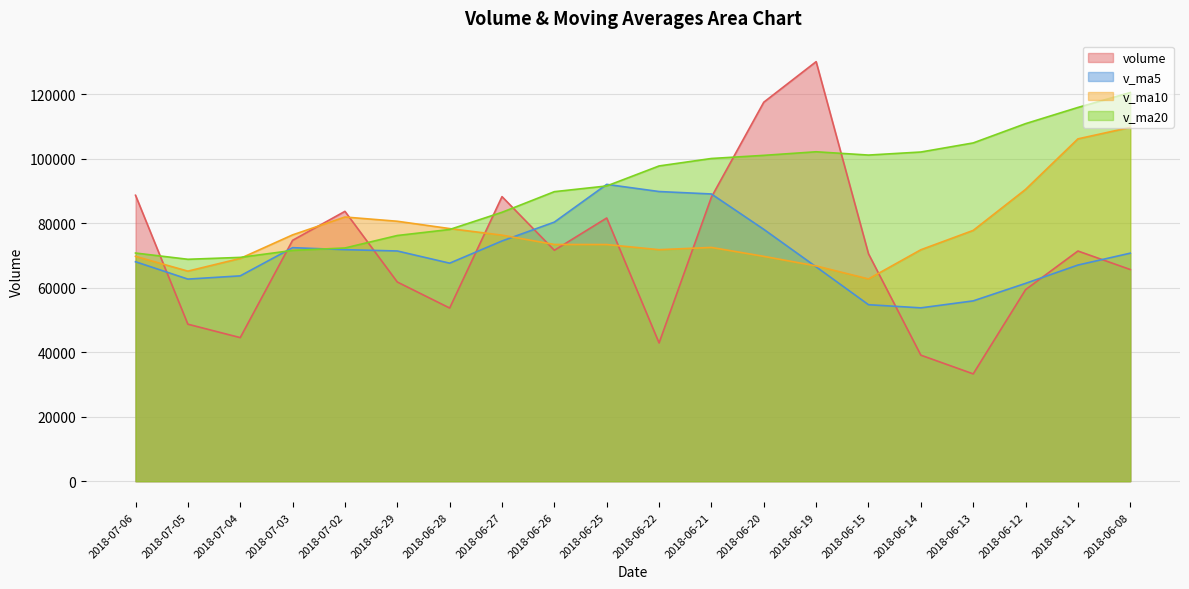

What is the sum of all v_ma10 values?

1544387.1